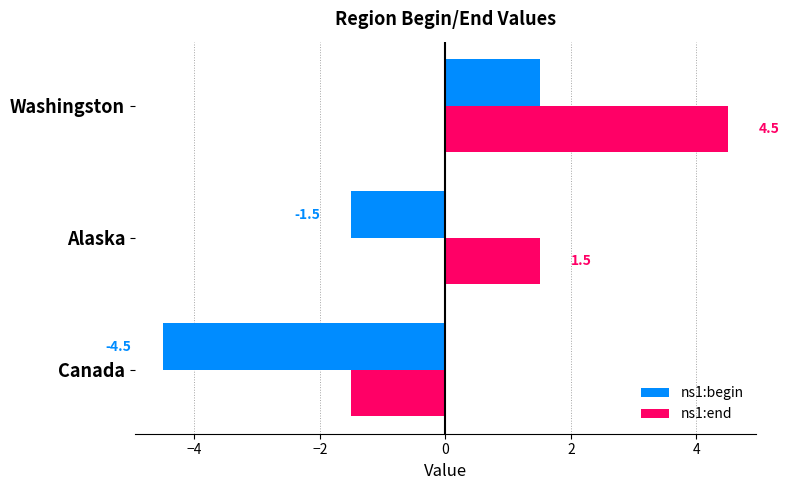

List the series in order of their peak value, lowest first.

ns1:begin, ns1:end